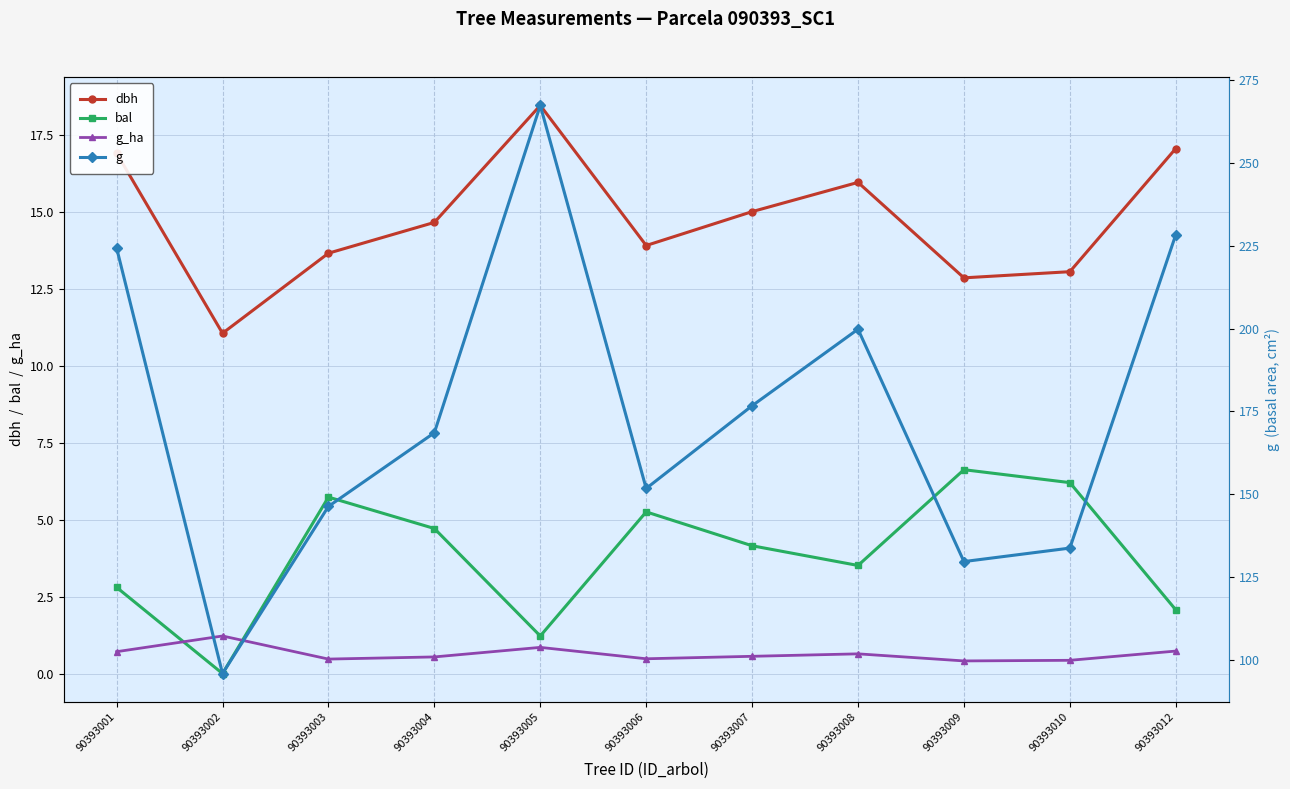

Where is the first local minimum for g_ha?

90393003